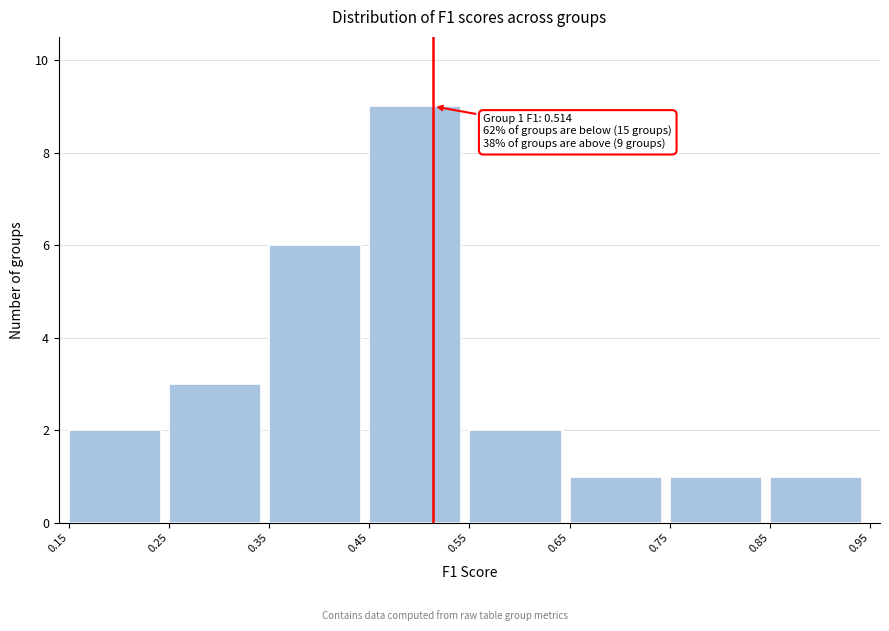

Over which range of the x-axis is the bar tallest?

0.45 to 0.55